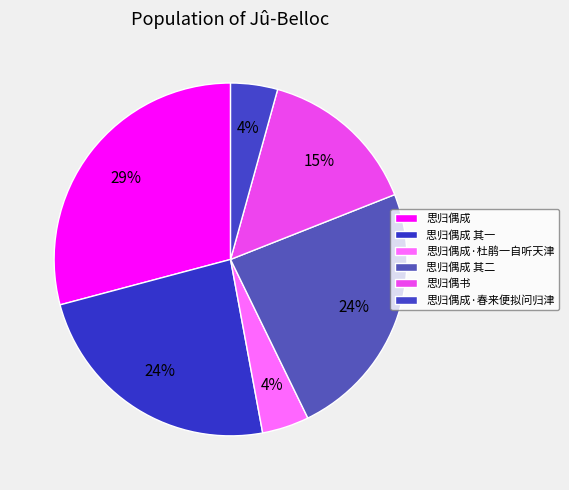

Is it true that 思归偶成 其二 is 24% of the pie?

True